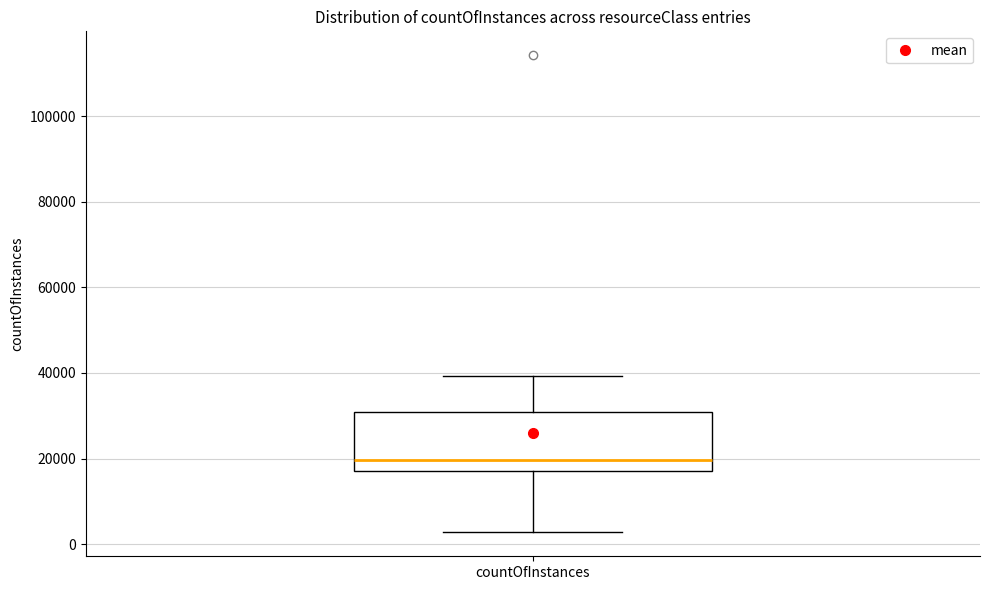

Where does the upper whisker of the box for countOfInstances end on the y-axis? The values are not printed on the chart, so give them approximately, as read against the axis.

40000